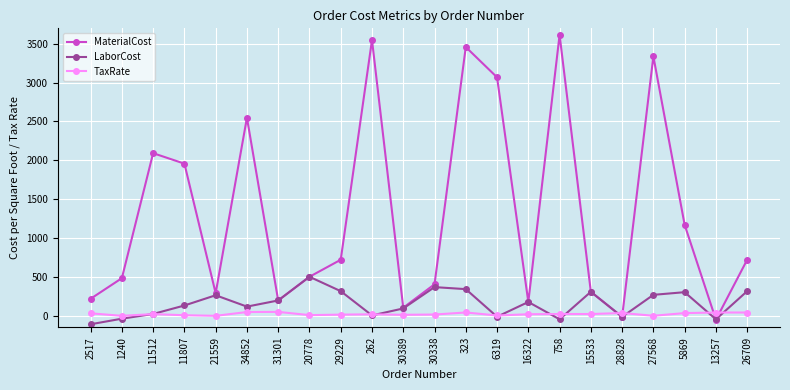

What is the sum of all TaxRate values?

435.8